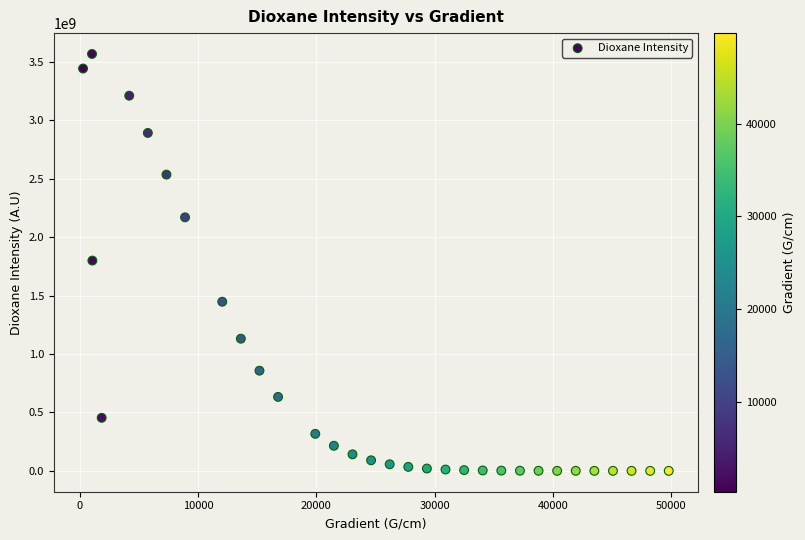

What is the range of Y values (max minus min)?

3569004510